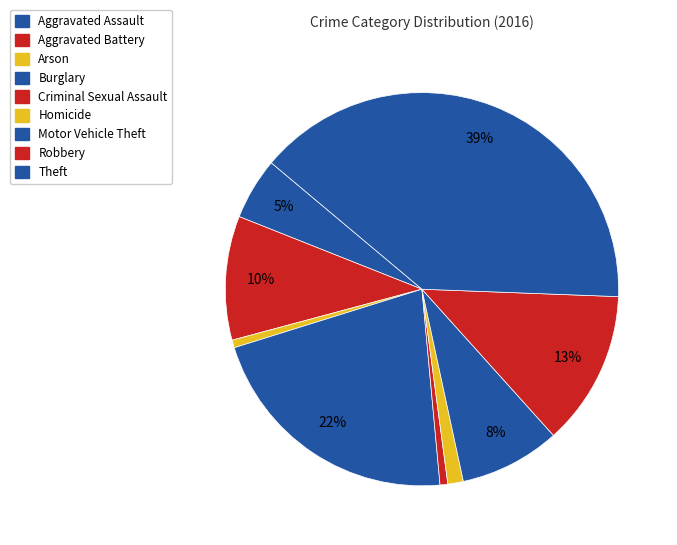

How much of the chart is everything except Aggravated Assault?

94.9%